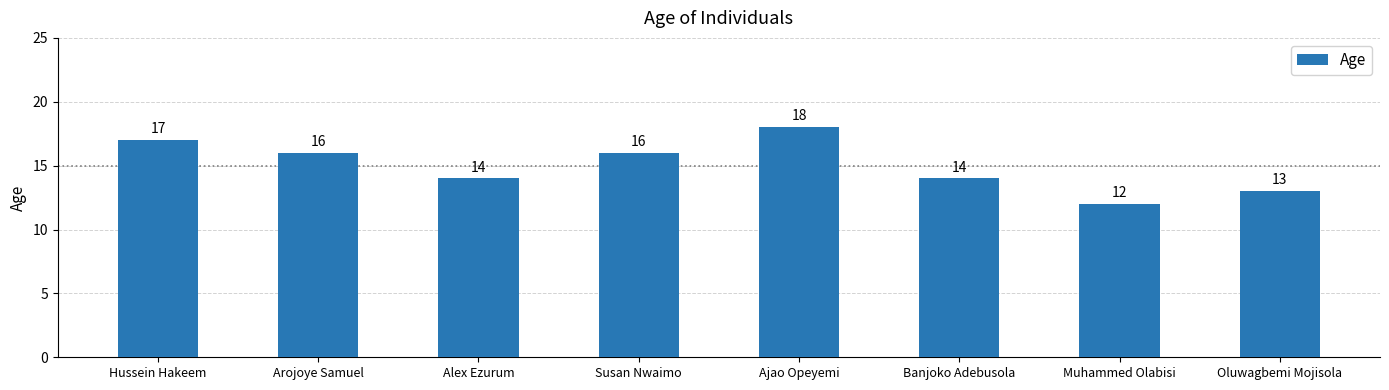

What is the difference between the values at Ajao Opeyemi and Muhammed Olabisi?

6